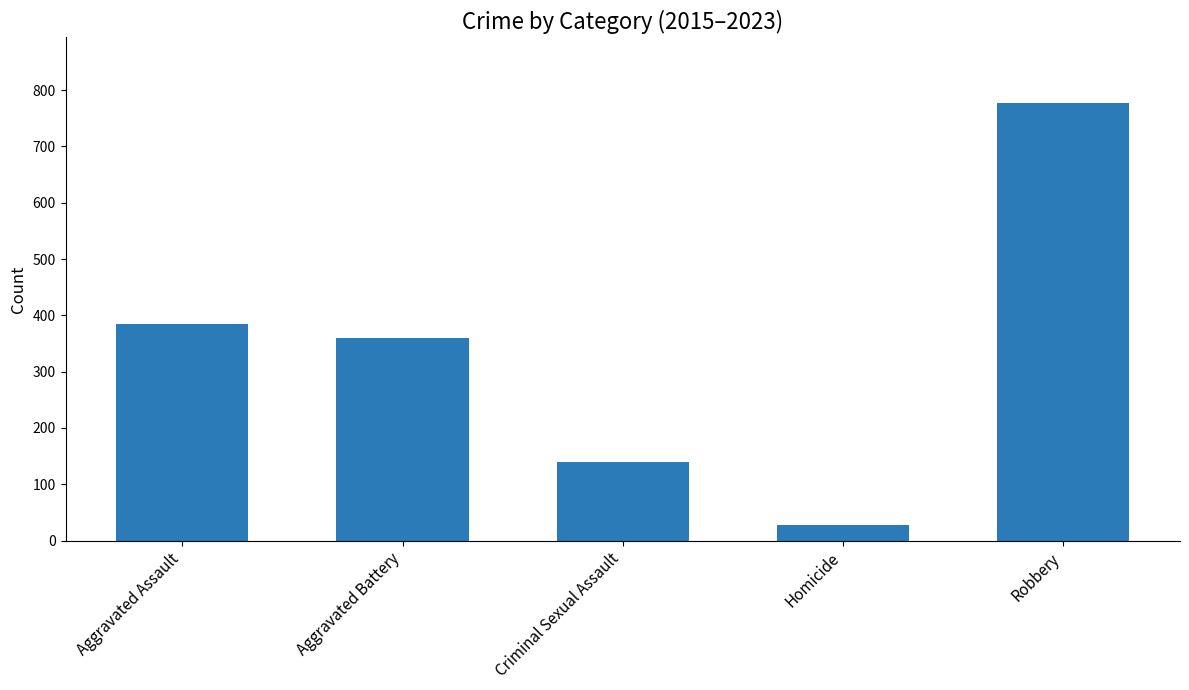

What is the difference between the values at Aggravated Battery and Robbery?

417